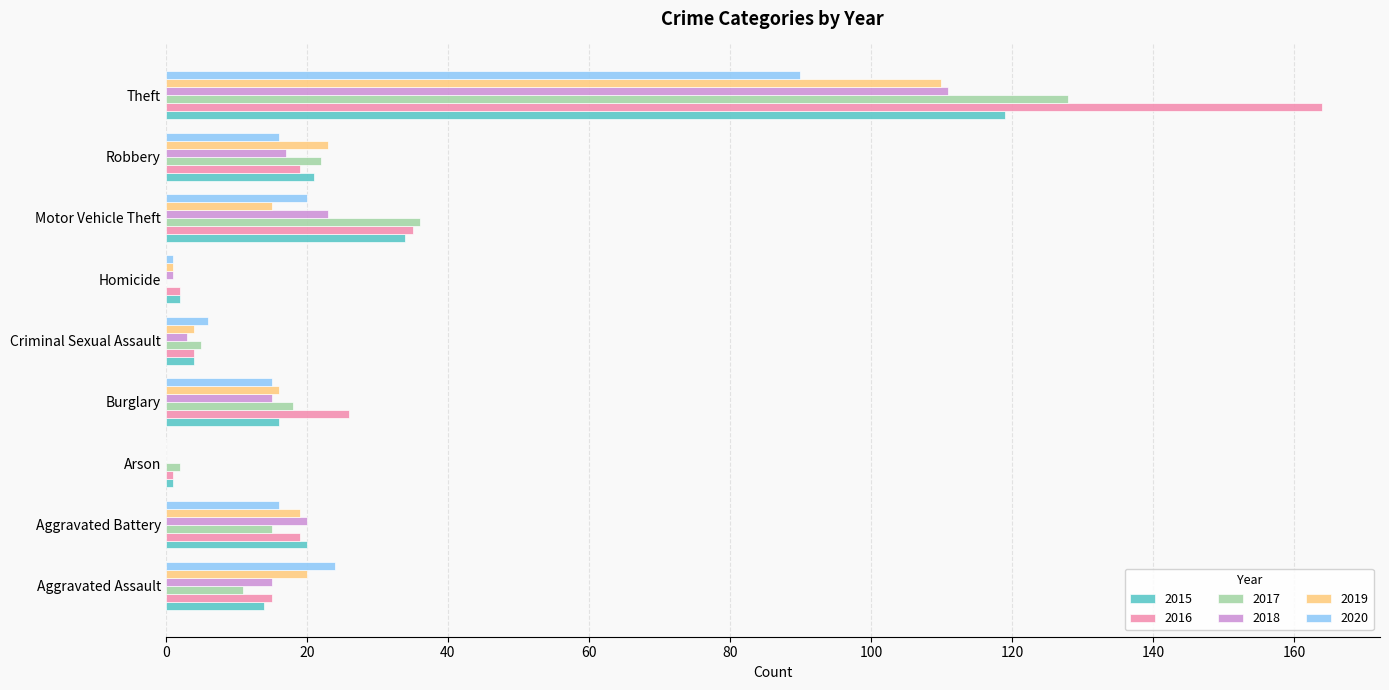

The 2017 series shows 0 at Homicide. True or false?

True